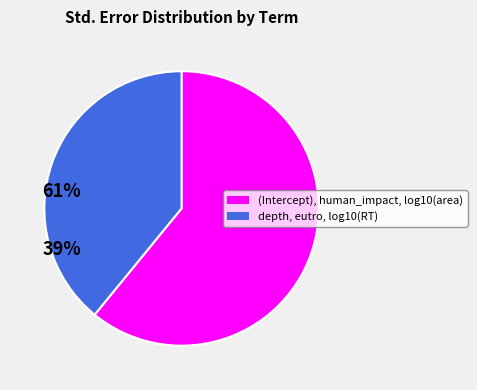

Count the number of slices in the pie.

2